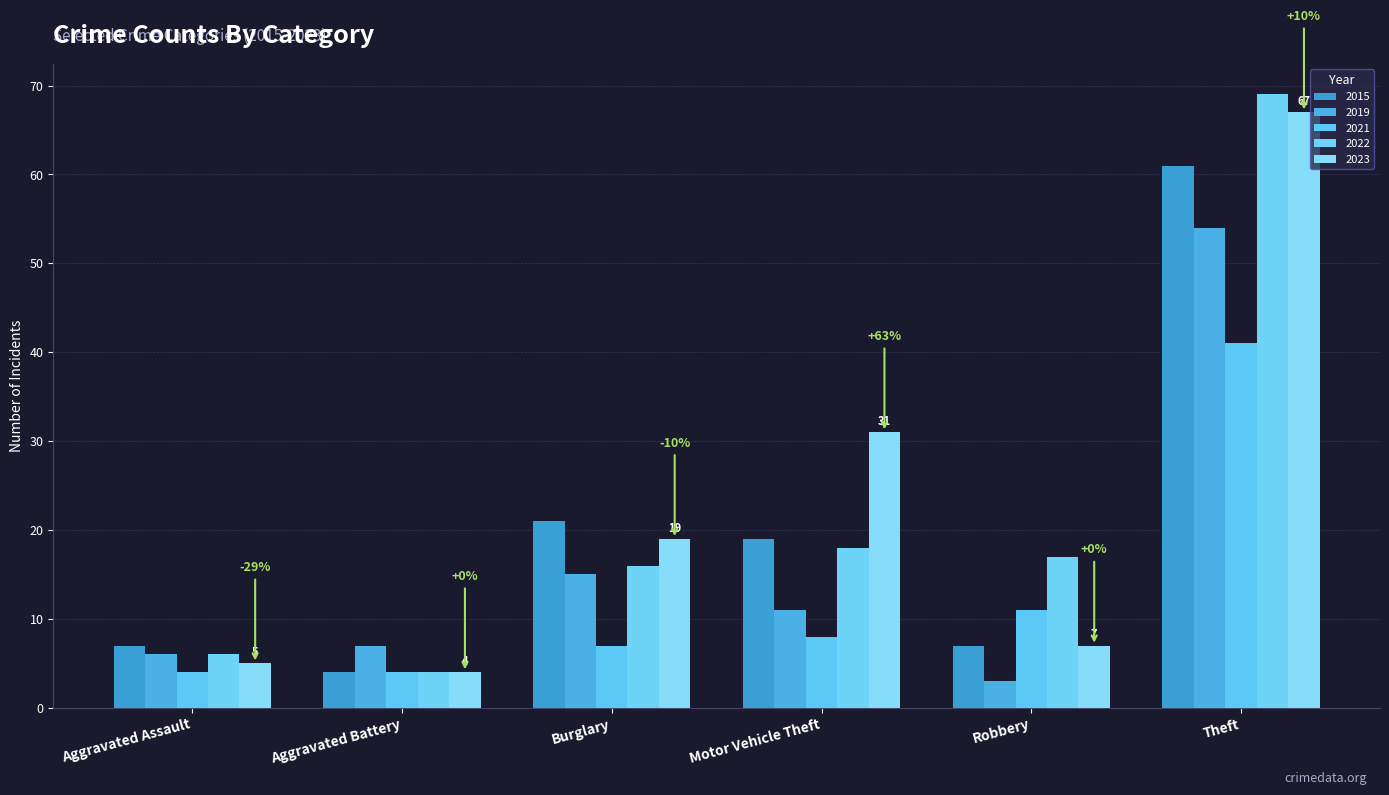

Between Burglary and Theft, which is larger?

Theft